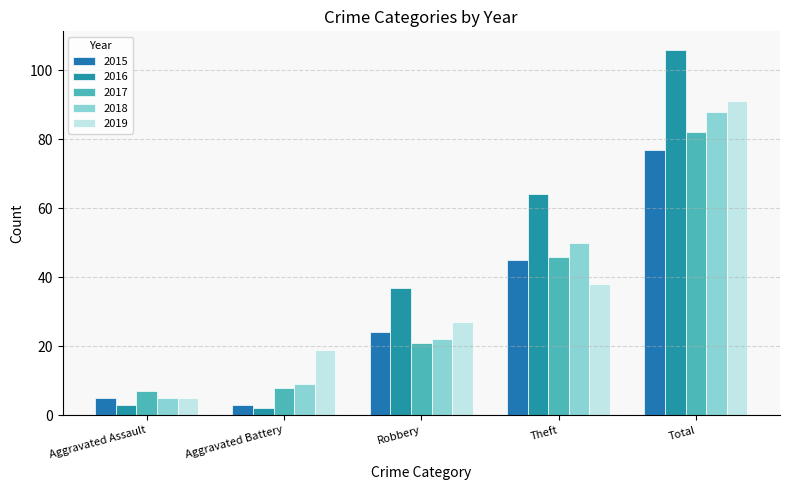

Rank the series by their maximum value, from highest to lowest.

2016, 2019, 2018, 2017, 2015